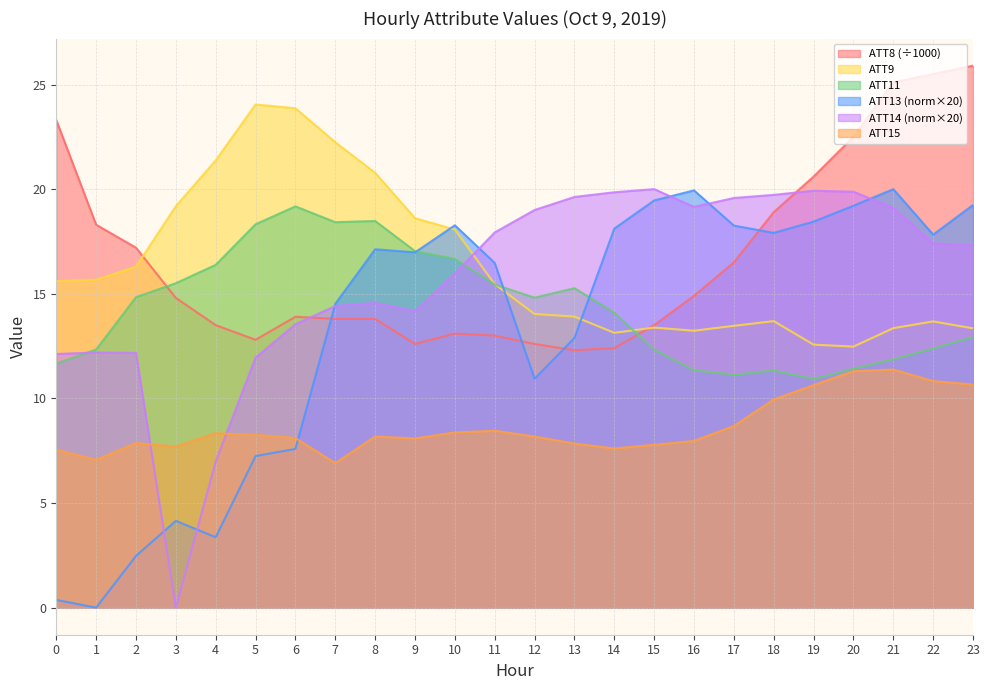

Rank the categories by ATT14 value from lowest to highest.

3, 4, 5, 0, 2, 1, 6, 9, 7, 8, 10, 23, 22, 11, 12, 21, 16, 17, 13, 18, 14, 20, 19, 15